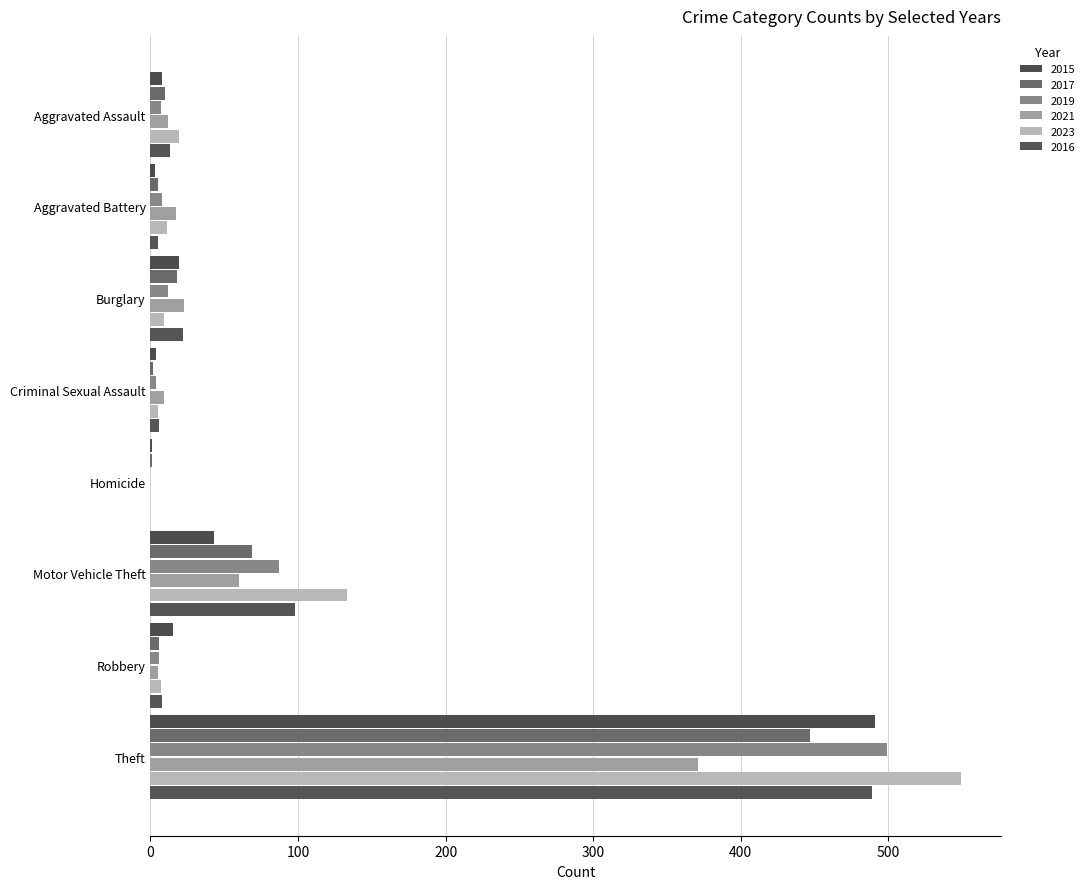

Rank the series by their maximum value, from highest to lowest.

2023, 2019, 2015, 2016, 2017, 2021